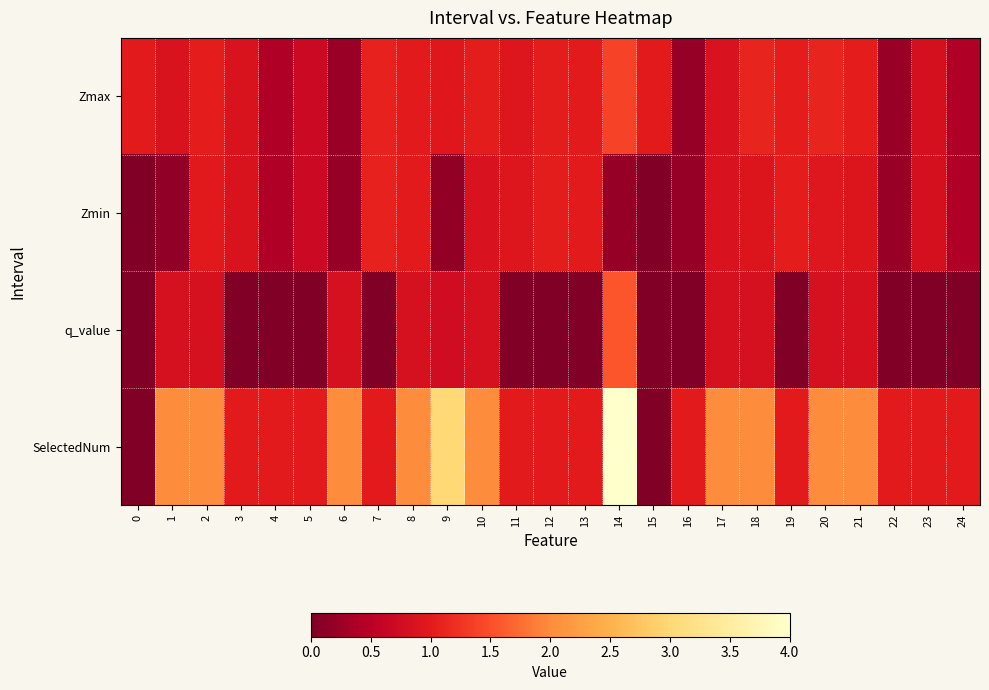

Reading left to right, what are all the values shown in this chart?

Zmax: 0=1.0	1=0.9	2=1.0	3=0.9	4=0.4	5=0.7	6=0.2	7=1.1	8=1.0	9=1.0	10=1.0	11=0.9	12=1.0	13=1.0	14=1.4	15=1.0	16=0.2	17=0.9	18=1.1	19=1.0	20=1.1	21=1.0	22=0.2	23=0.8	24=0.4
Zmin: 0=0.0	1=0.1	2=1.0	3=0.9	4=0.4	5=0.7	6=0.2	7=1.1	8=1.0	9=0.2	10=0.9	11=0.9	12=1.0	13=1.0	14=0.2	15=0.0	16=0.2	17=0.9	18=0.9	19=1.0	20=0.9	21=0.9	22=0.2	23=0.8	24=0.4
q_value: 0=0.0	1=0.8	2=0.8	3=0.0	4=0.0	5=0.0	6=0.8	7=0.0	8=0.8	9=0.7	10=0.8	11=0.0	12=0.0	13=0.0	14=1.6	15=0.0	16=0.0	17=0.8	18=0.8	19=0.0	20=0.8	21=0.8	22=0.0	23=0.0	24=0.0
SelectedNum: 0=0.0	1=2.0	2=2.0	3=1.0	4=1.0	5=1.0	6=2.0	7=1.0	8=2.0	9=3.0	10=2.0	11=1.0	12=1.0	13=1.0	14=4.0	15=0.0	16=1.0	17=2.0	18=2.0	19=1.0	20=2.0	21=2.0	22=1.0	23=1.0	24=1.0